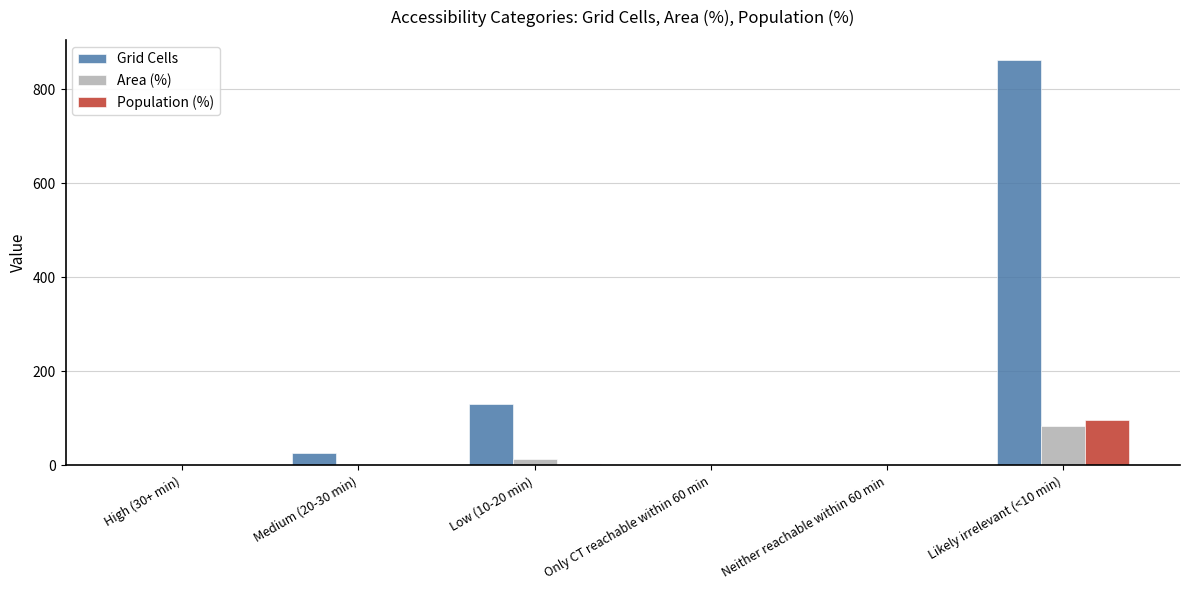

Between High (30+ min) and Low (10-20 min), which series saw the biggest shift?

Grid Cells